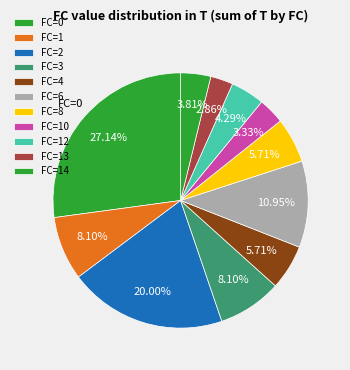

How many slices are in this pie chart?

11